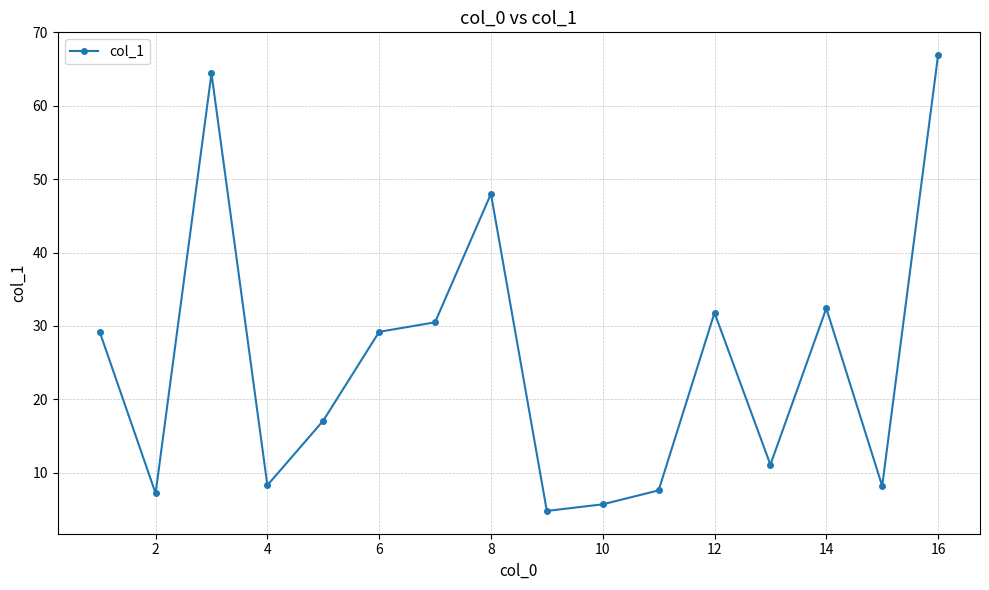

What is the sum of all values?

402.4